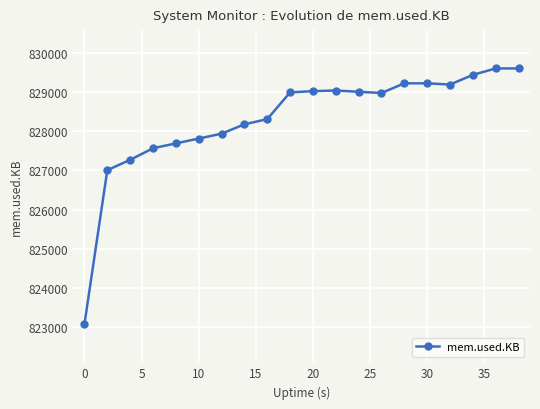

What is the value of the 5th point from the left?

827692